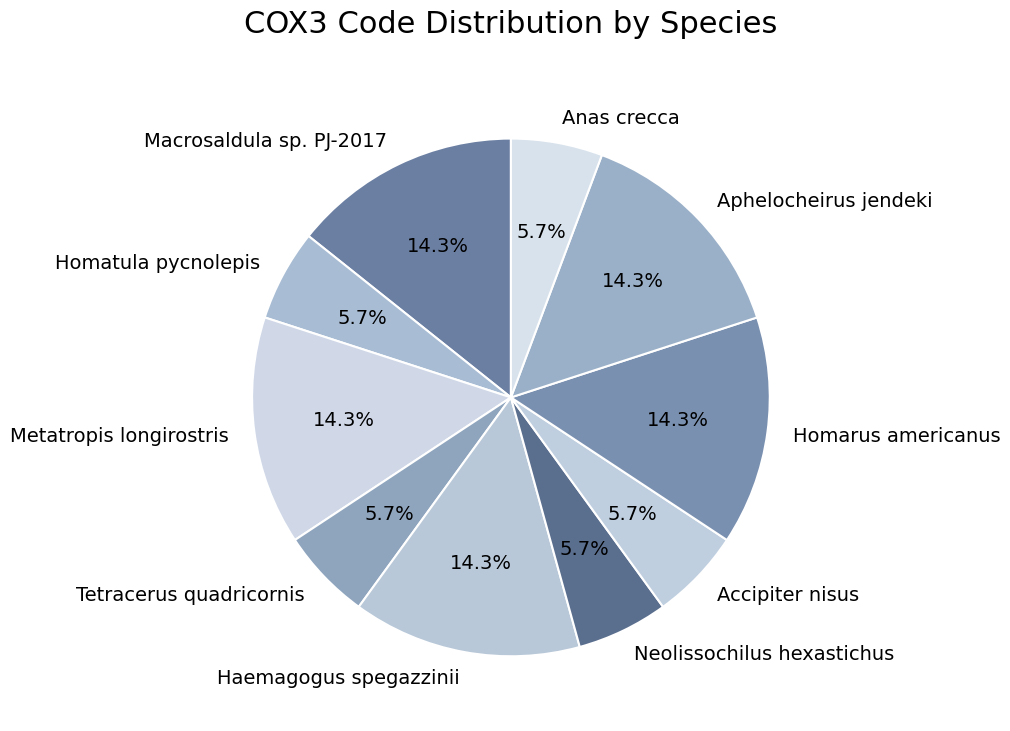

The Tetracerus quadricornis slice represents 17% of the pie. True or false?

False